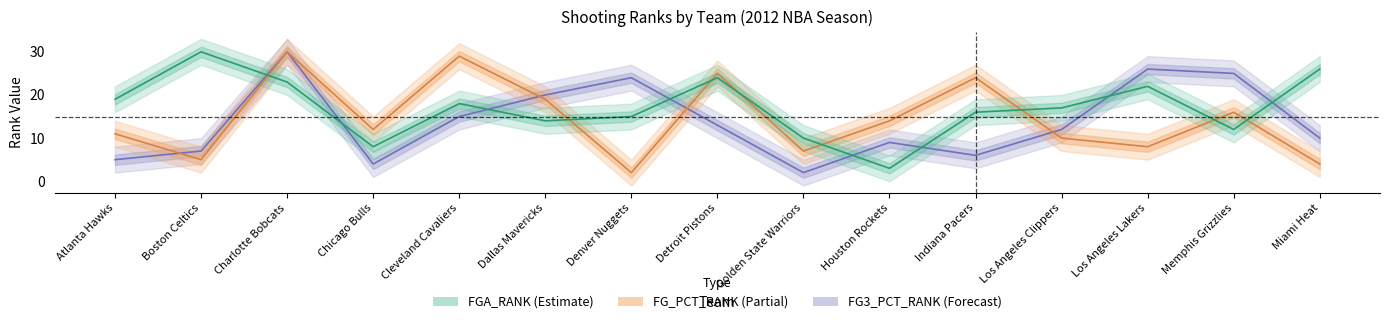

Which has a higher value, Memphis Grizzlies or Denver Nuggets?

Denver Nuggets